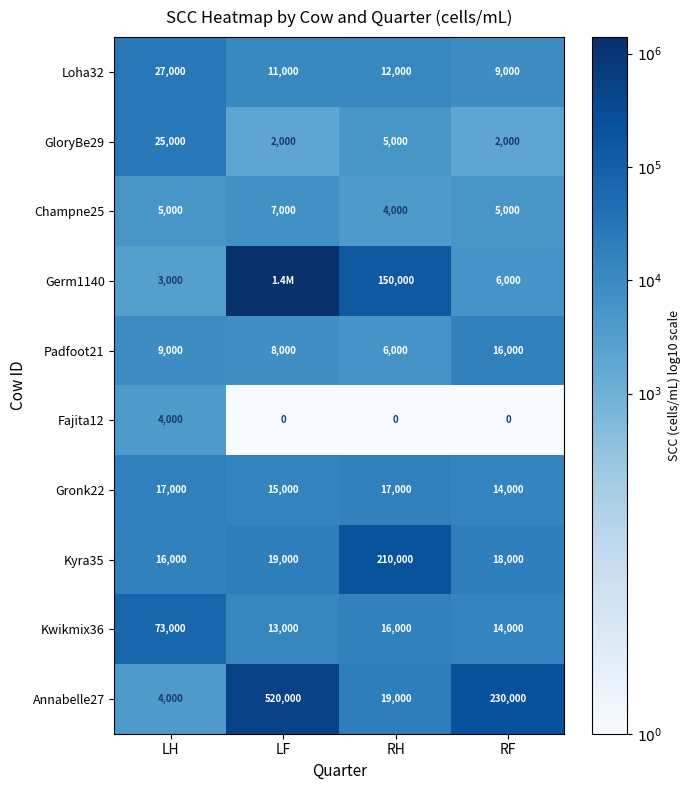

At which label is Kwikmix36 closest to 43000?

RH